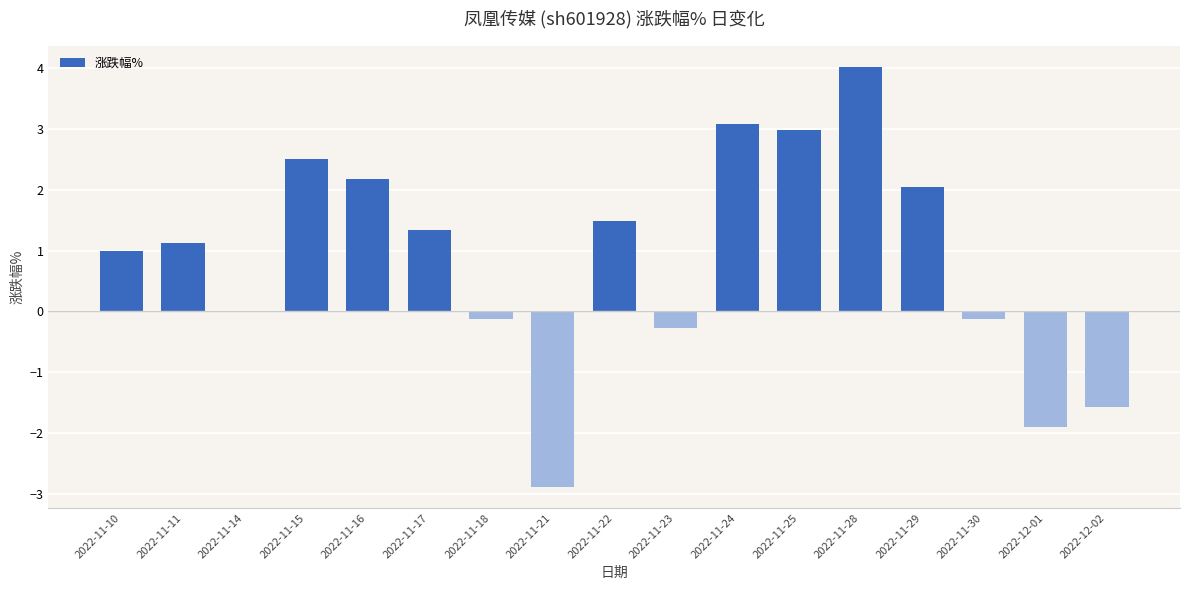

The chart shows a value of 0.6 at 2022-11-29. True or false?

False